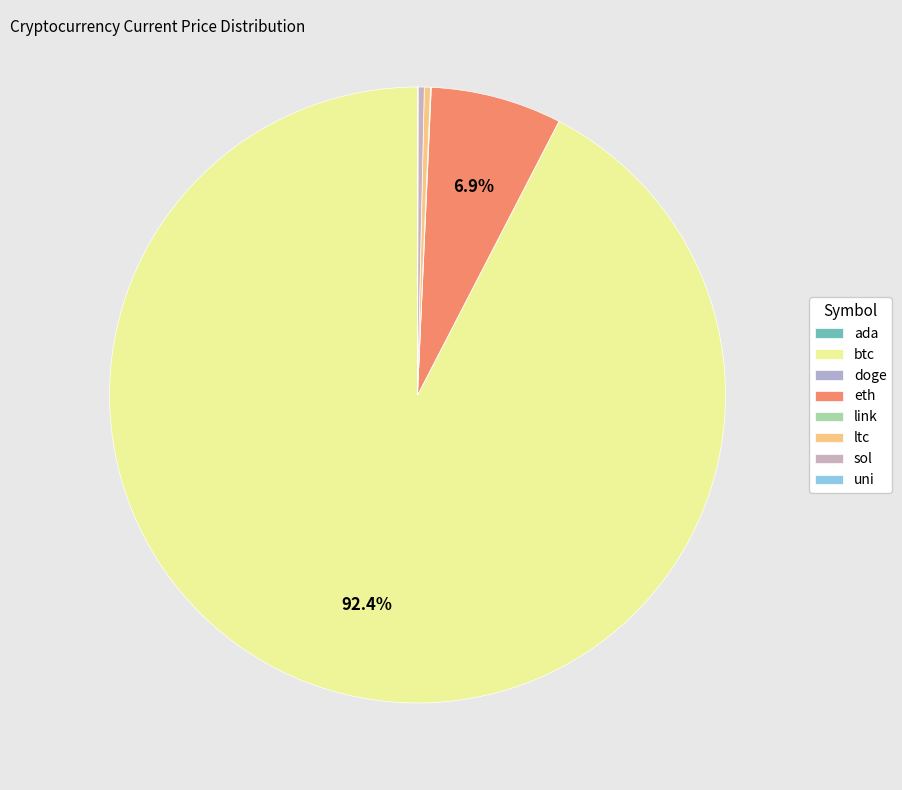

Combined, do eth and link account for over 50%?

No